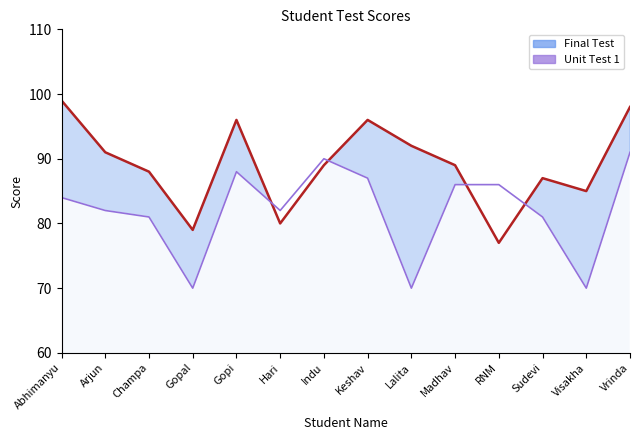

How many interior local valleys does the Final Test series have?

4